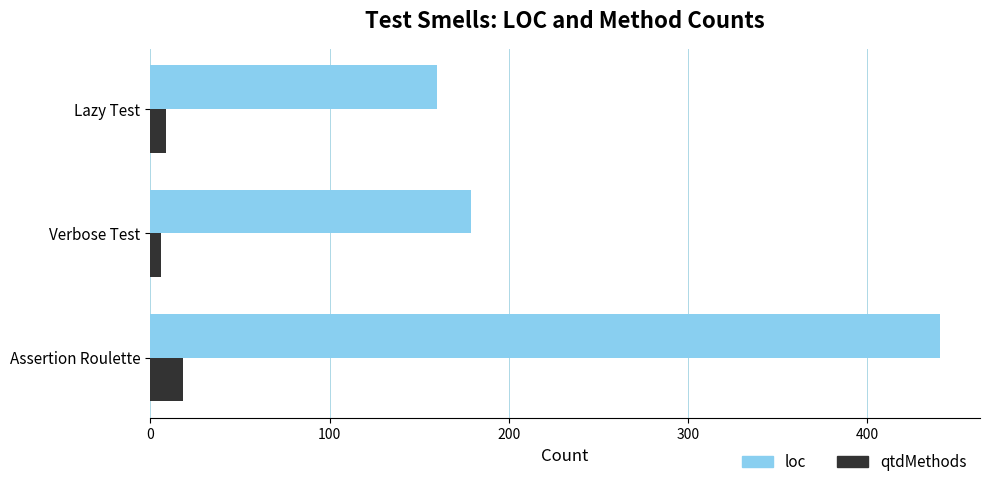

How many series are shown in this chart?

2